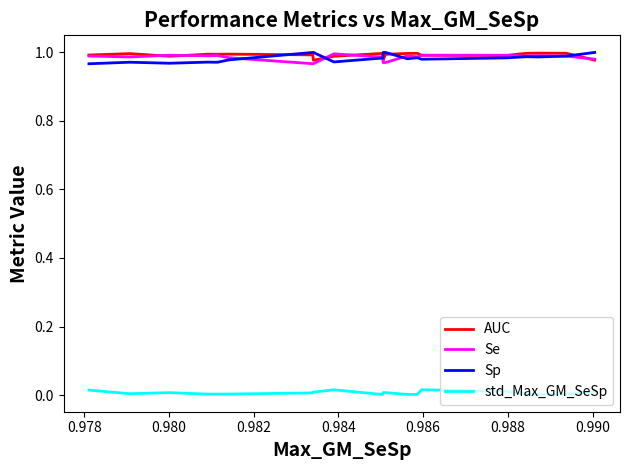

What is the maximum value shown in the chart?

1.0